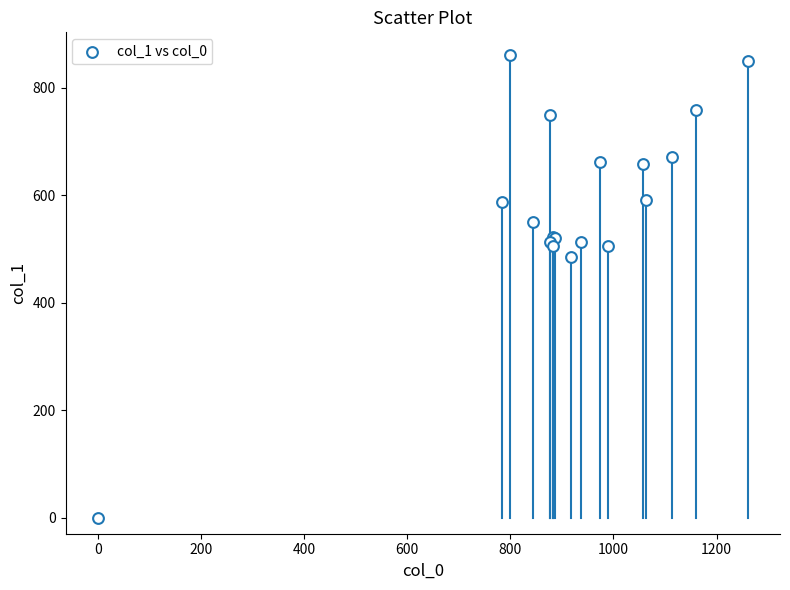

What Y value in the scatter plot is closest to 430?

486.0